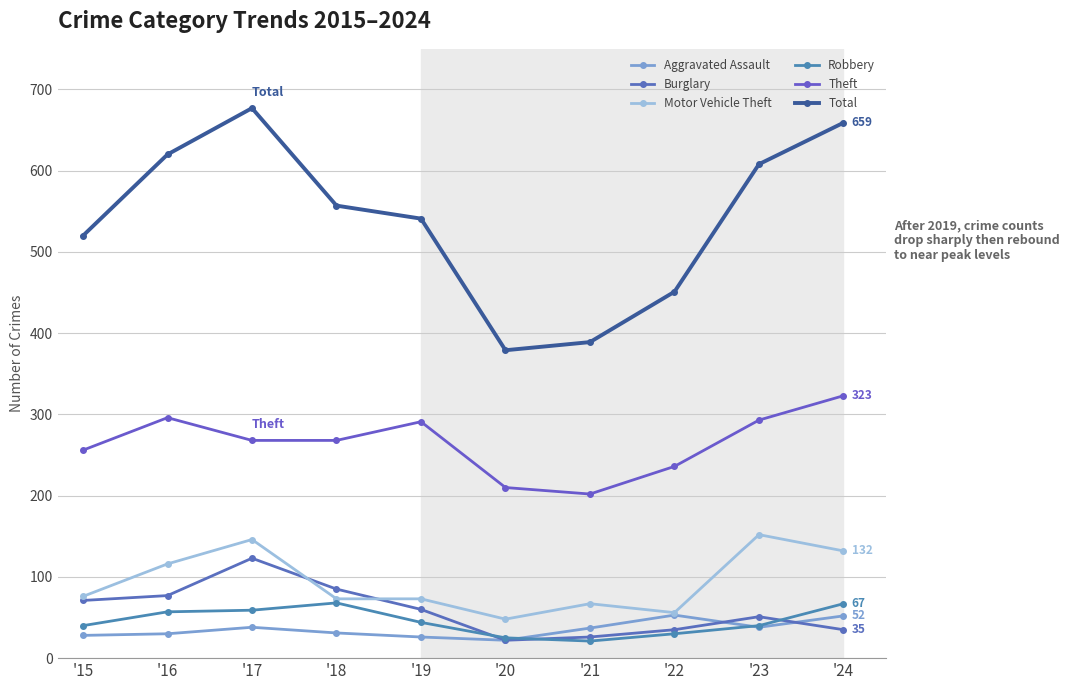

Rank the series by their maximum value, from highest to lowest.

Total, Theft, Motor Vehicle Theft, Burglary, Robbery, Aggravated Assault